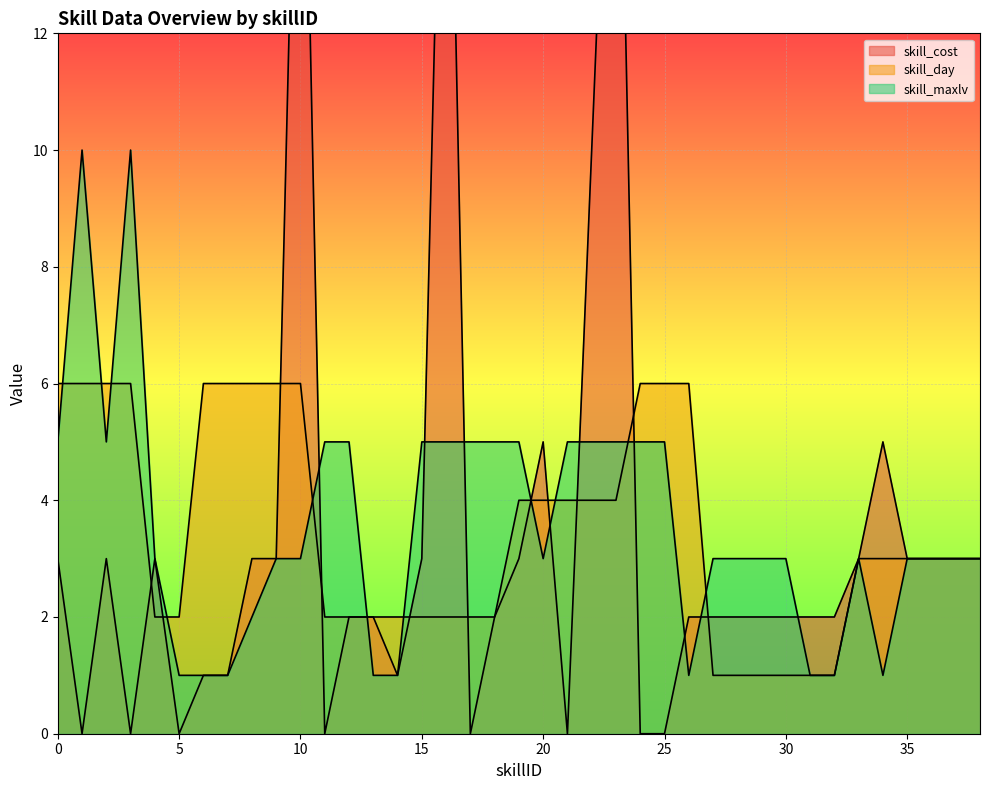

How many lines are shown in the chart?

3